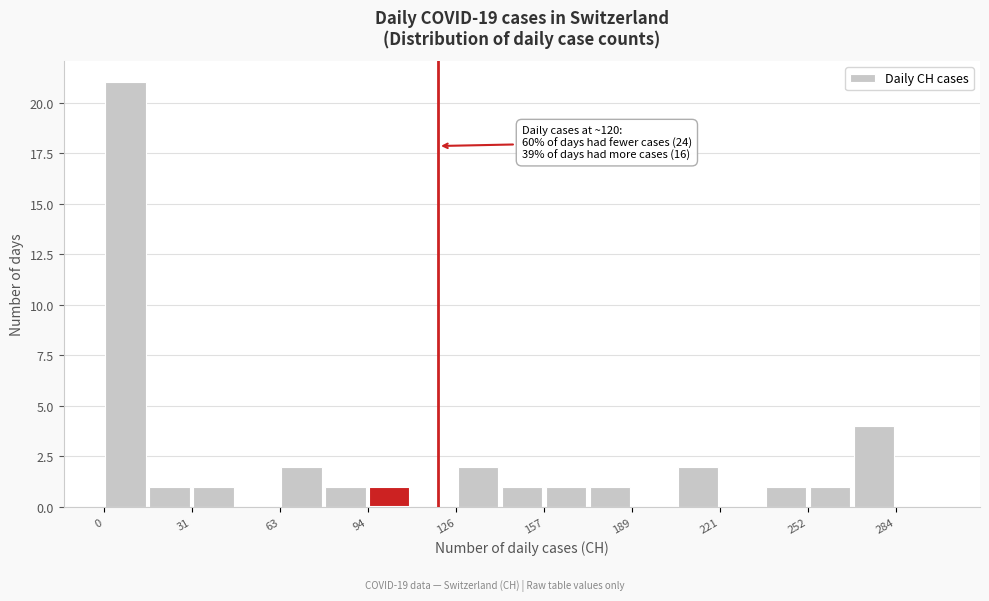

Read against the x-axis, roughly where is the centre of the tallest bar?

10